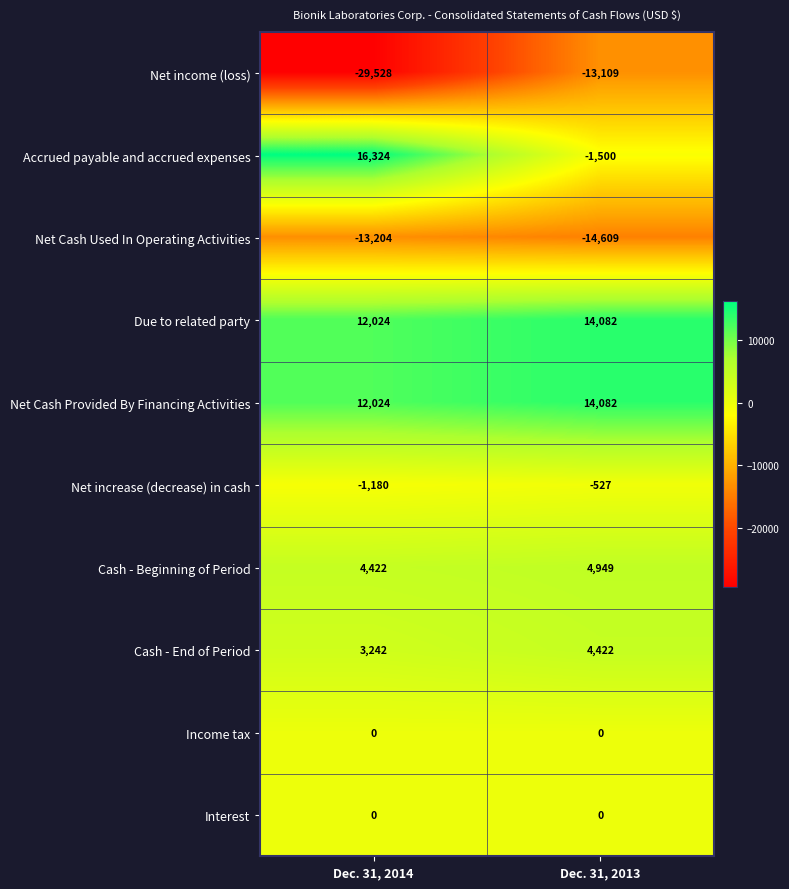

What is the minimum value for Cash - Beginning of Period?

4422